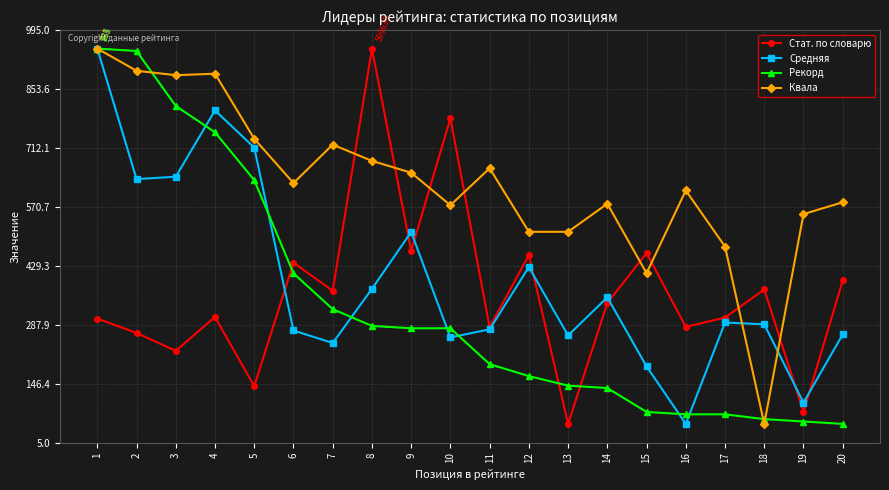

How many data points in Стат. по словарю are less than 339?

10